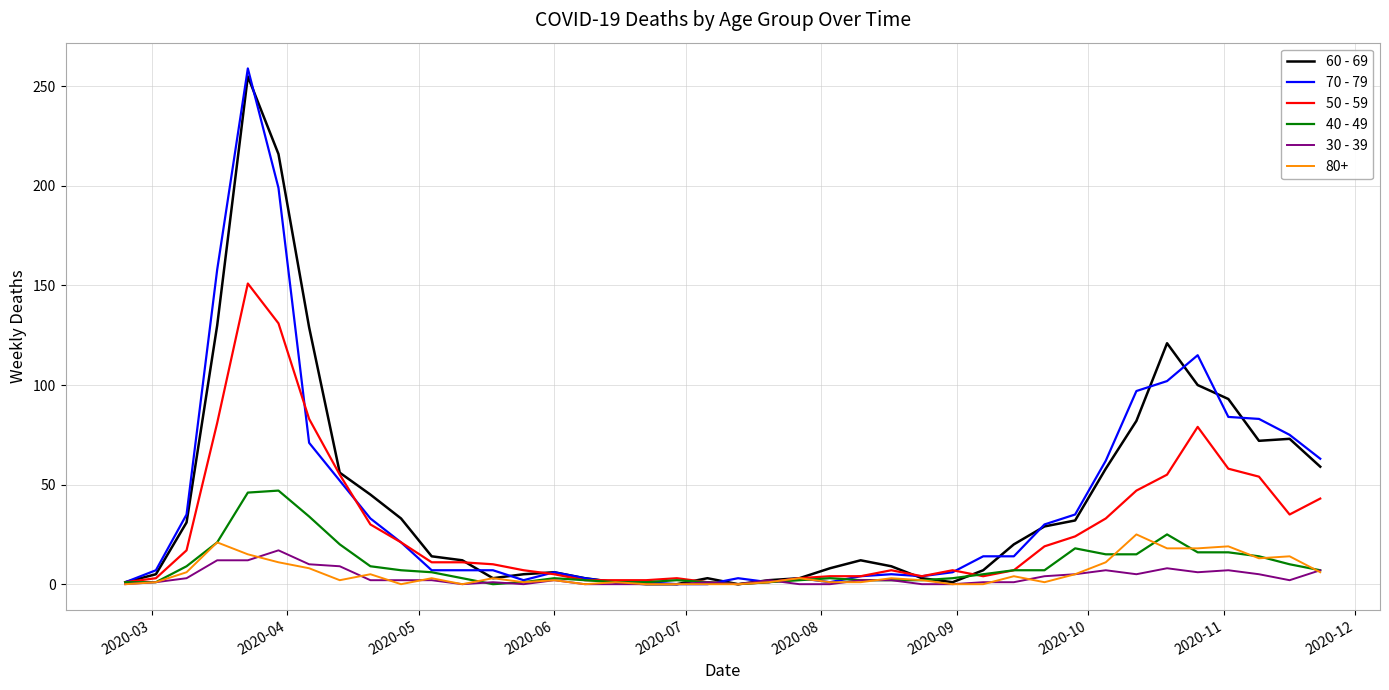

Which series has the largest range (max minus min)?

70 - 79